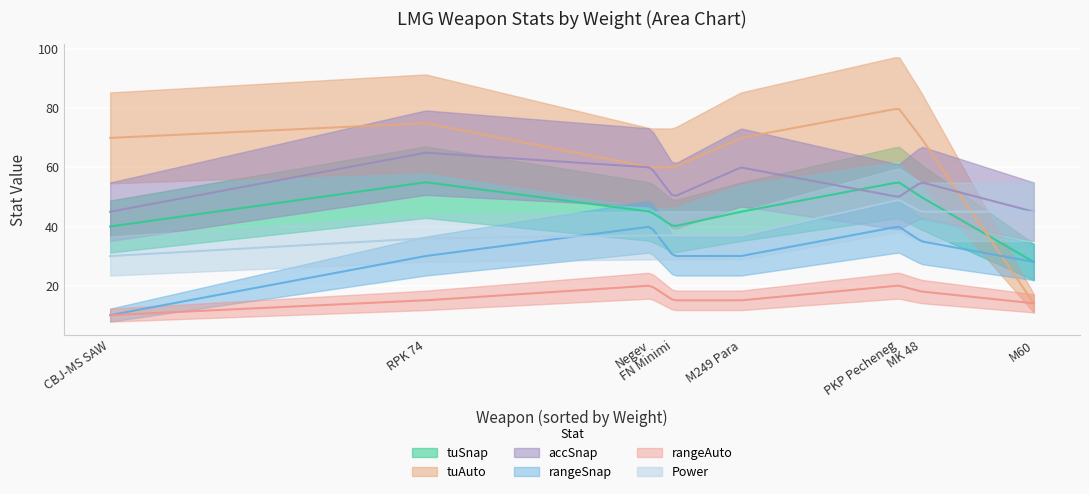

What is the total value across all series at CBJ-MS SAW?

205